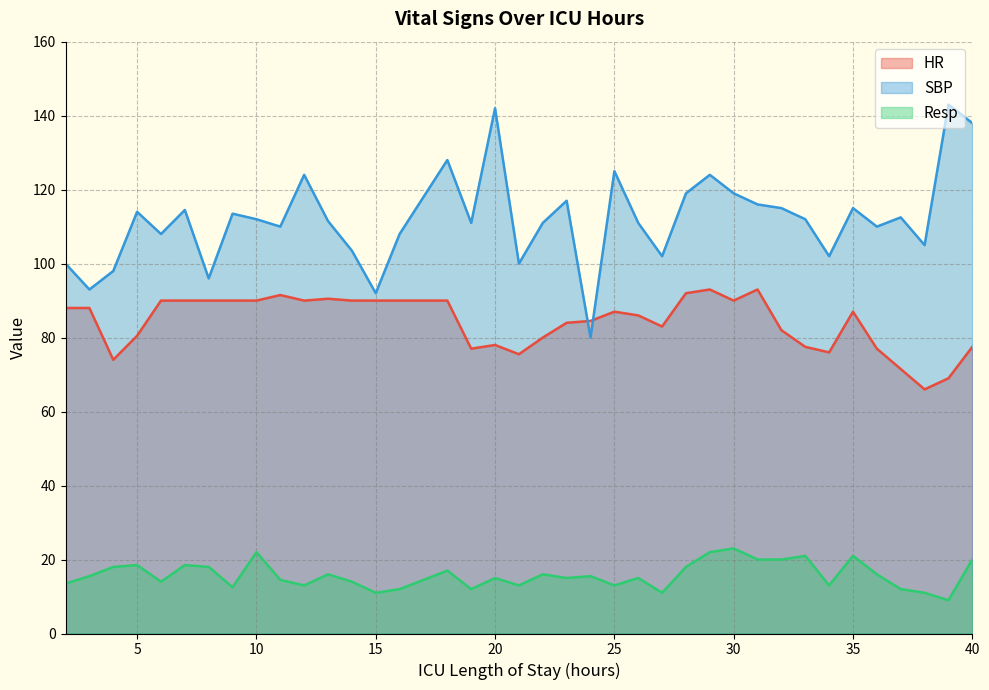

Rank the categories by Resp value from lowest to highest.

39, 15, 27, 38, 16, 19, 37, 9, 12, 21, 25, 34, 2, 6, 14, 11, 20, 23, 26, 3, 24, 13, 22, 36, 18, 4, 8, 28, 5, 7, 31, 32, 40, 33, 35, 10, 29, 30